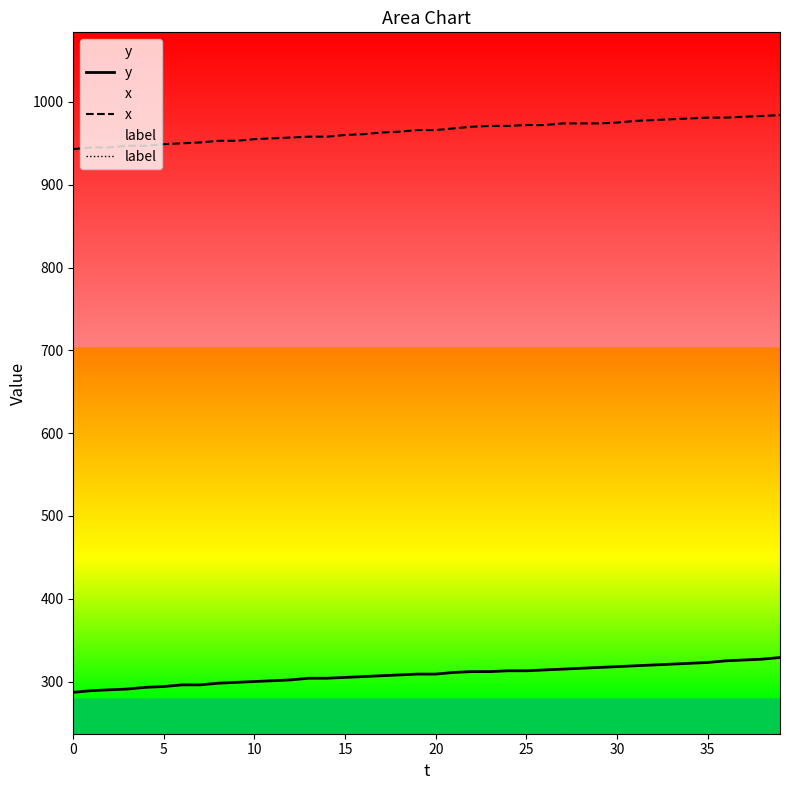

True or false: y and x cross at least once.

False